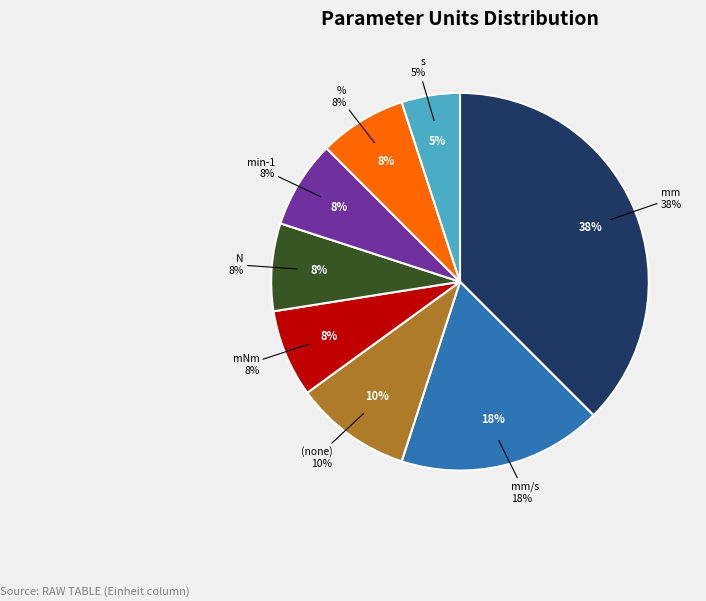

Which has a higher value, mm or mm?

mm